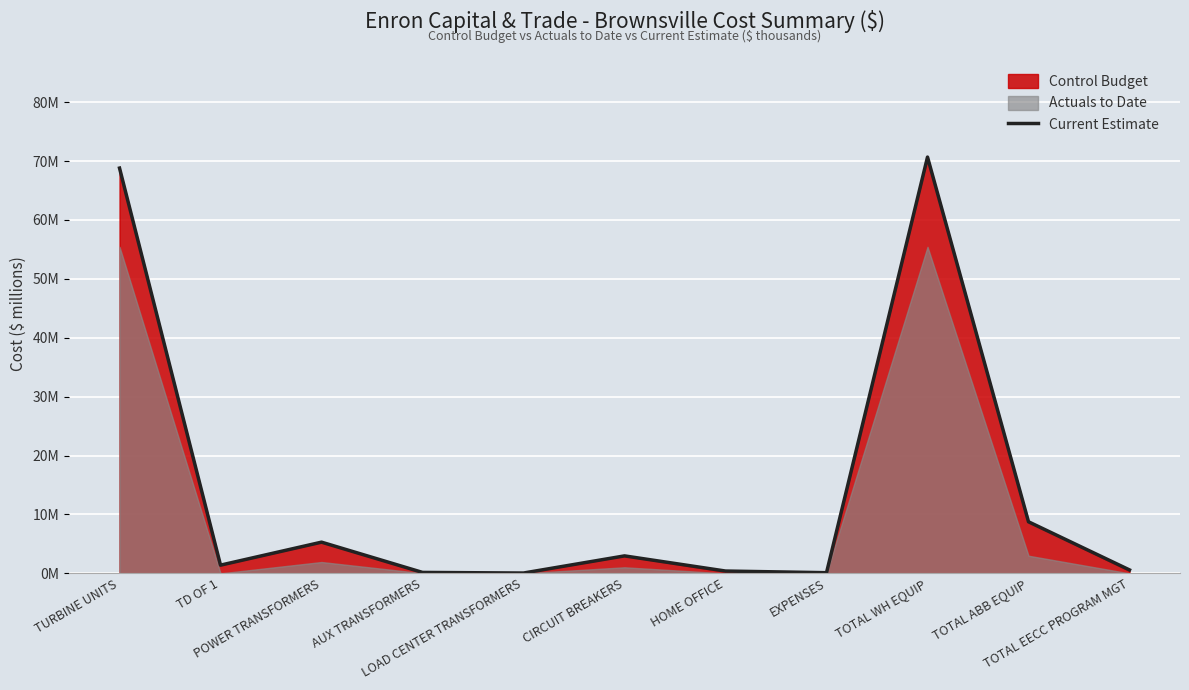

Reading right to left, what are all the values shown in this chart?

0.6	8.8	70.7	0.1	0.4	3.0	0.1	0.2	5.3	1.4	68.8